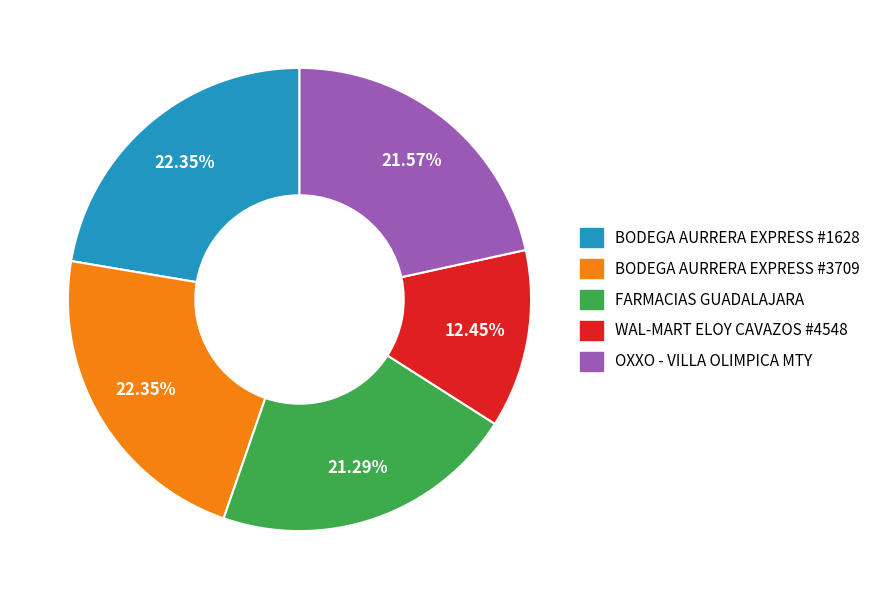

Is there any slice that represents more than half of the pie?

No